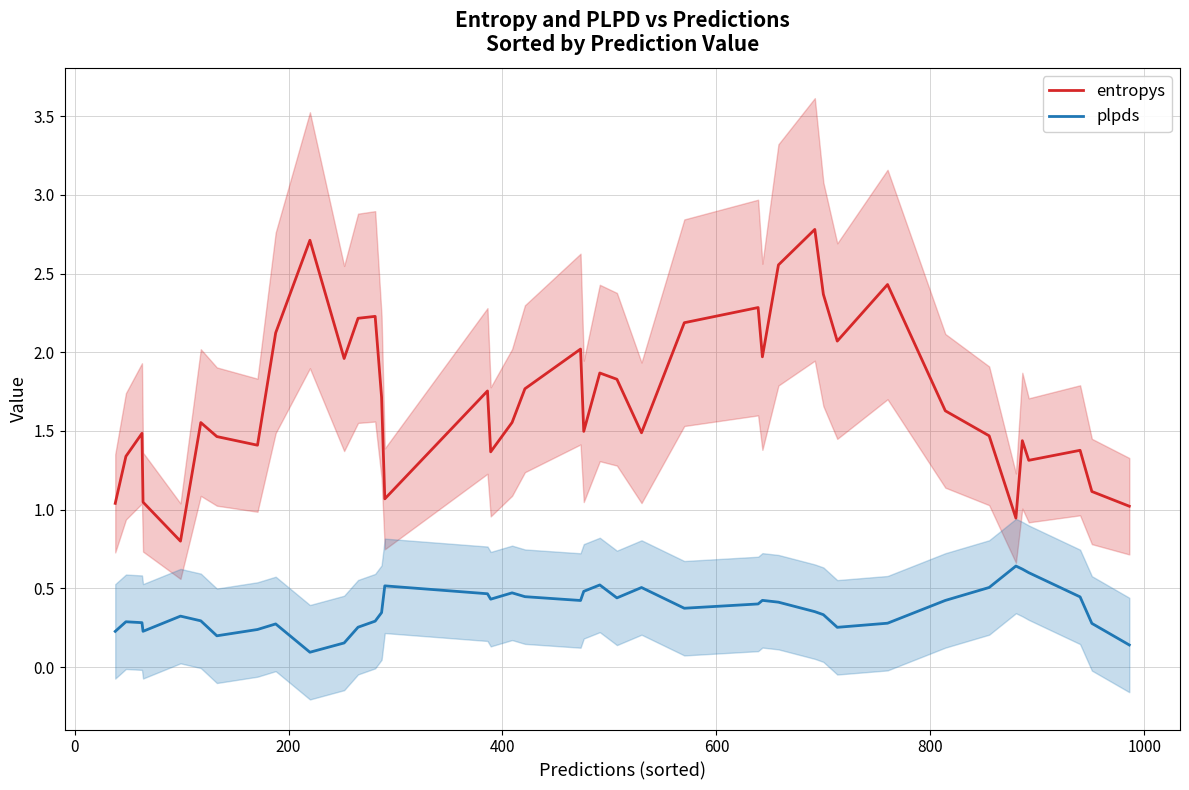

Which series has the widest spread of values?

entropys